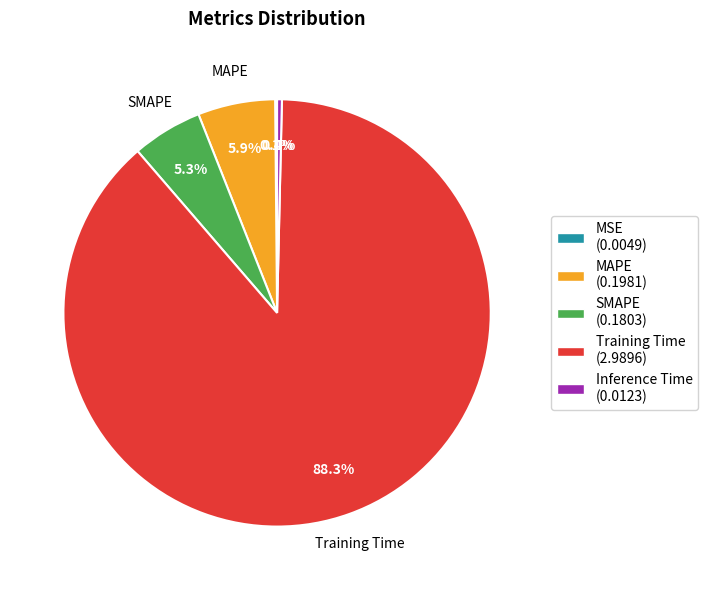

Which category has the biggest portion of the pie?

Training Time